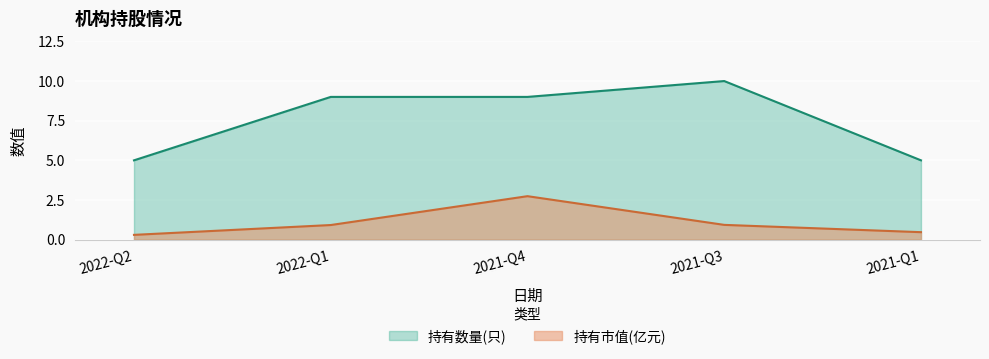

List the series in order of their peak value, highest first.

持有数量(只), 持有市值(亿元)